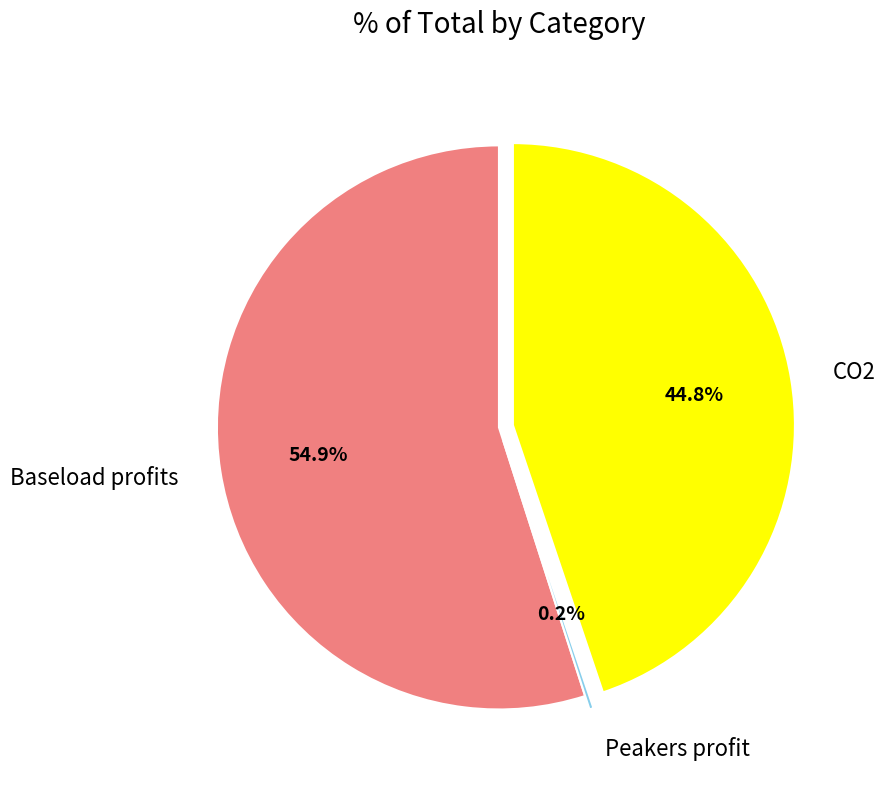

What is the largest slice in the pie chart?

Baseload profits